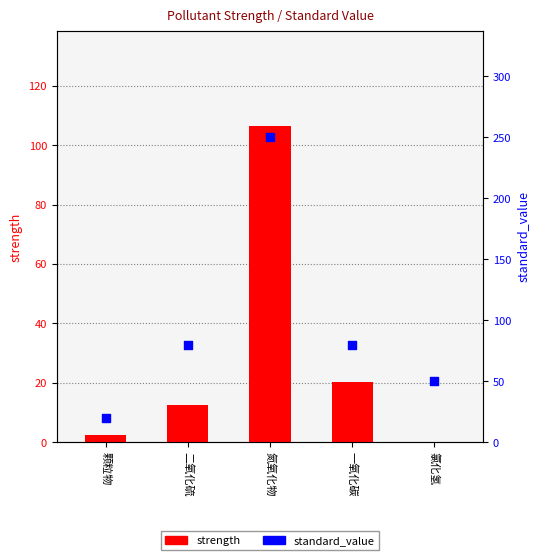

What is the total value across all series at 颗粒物?

22.4